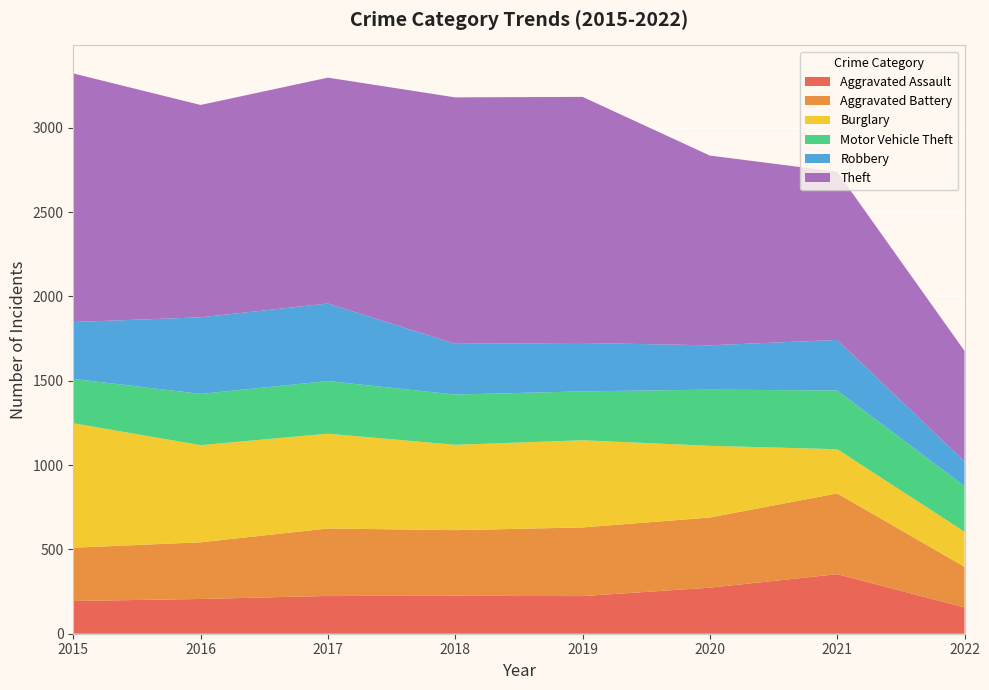

Reading left to right, transcribe all the data shown in this chart.

Aggravated Assault: 2015=194	2016=206	2017=224	2018=225	2019=223	2020=273	2021=353	2022=156
Aggravated Battery: 2015=316	2016=336	2017=400	2018=389	2019=407	2020=416	2021=479	2022=241
Burglary: 2015=738	2016=576	2017=562	2018=506	2019=517	2020=425	2021=262	2022=208
Motor Vehicle Theft: 2015=263	2016=304	2017=312	2018=298	2019=290	2020=333	2021=348	2022=270
Robbery: 2015=337	2016=454	2017=460	2018=301	2019=287	2020=263	2021=300	2022=147
Theft: 2015=1474	2016=1259	2017=1339	2018=1461	2019=1459	2020=1125	2021=997	2022=655